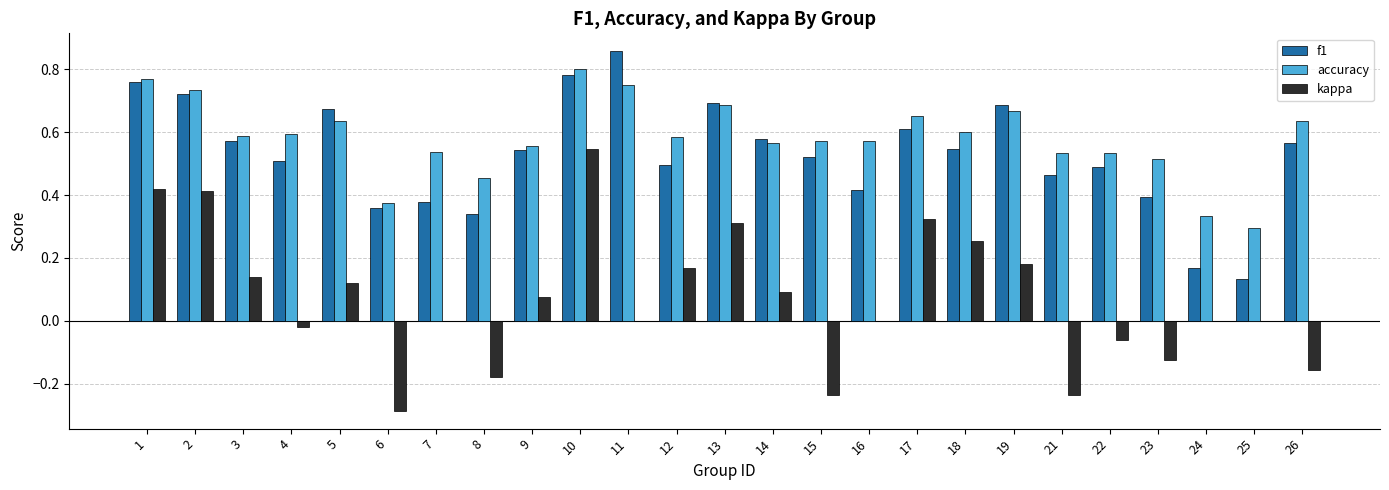

At which category does the chart reach its peak across all series?

11